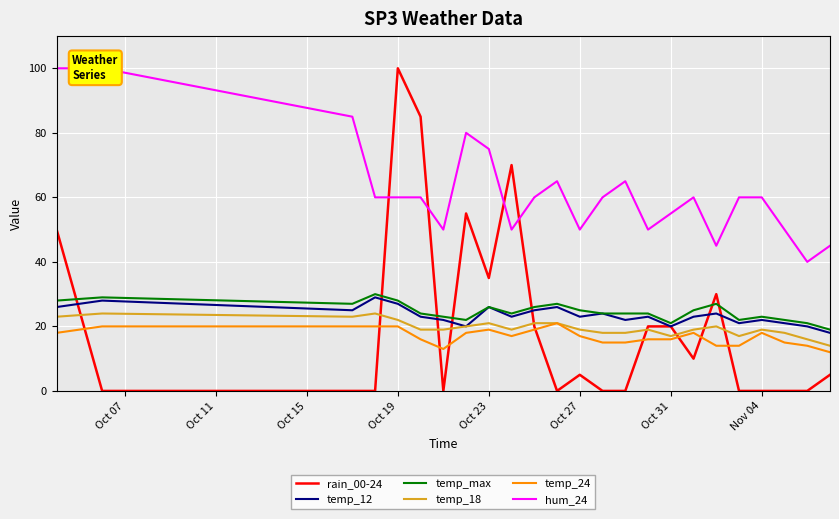

The temp_24 series shows 20 at Oct 19. True or false?

True